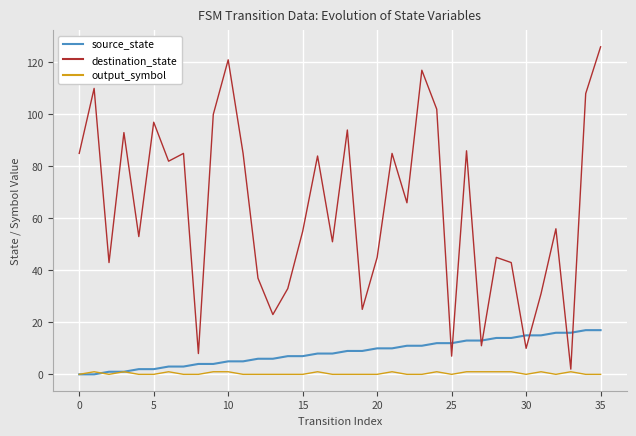

What is the maximum value shown in the chart?

126